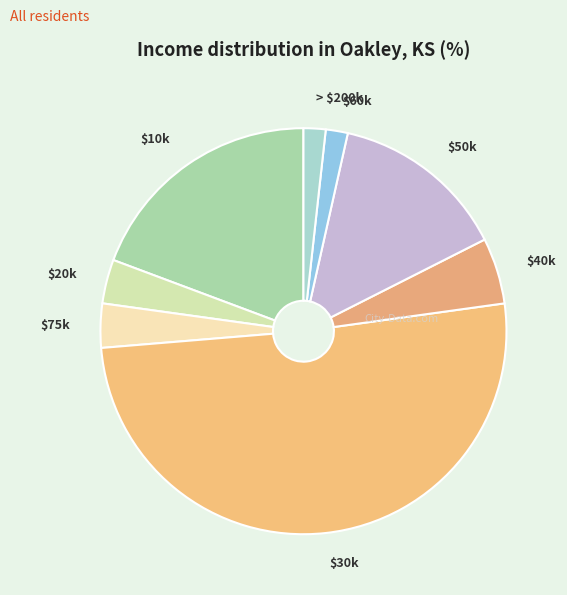

Which slice is the largest?

$30k